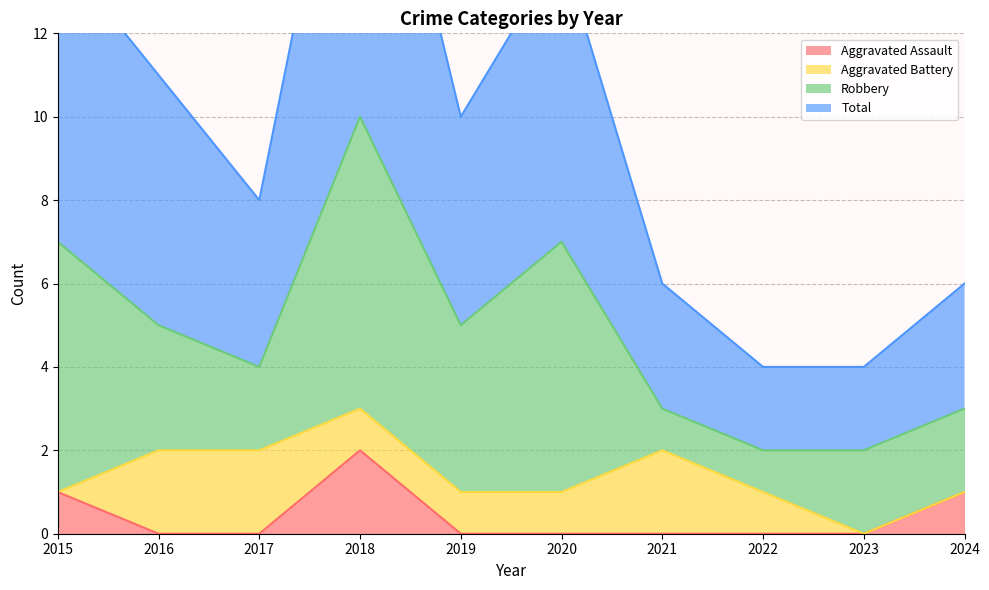

Rank the categories by Total value from lowest to highest.

2022, 2023, 2021, 2024, 2017, 2019, 2016, 2015, 2020, 2018